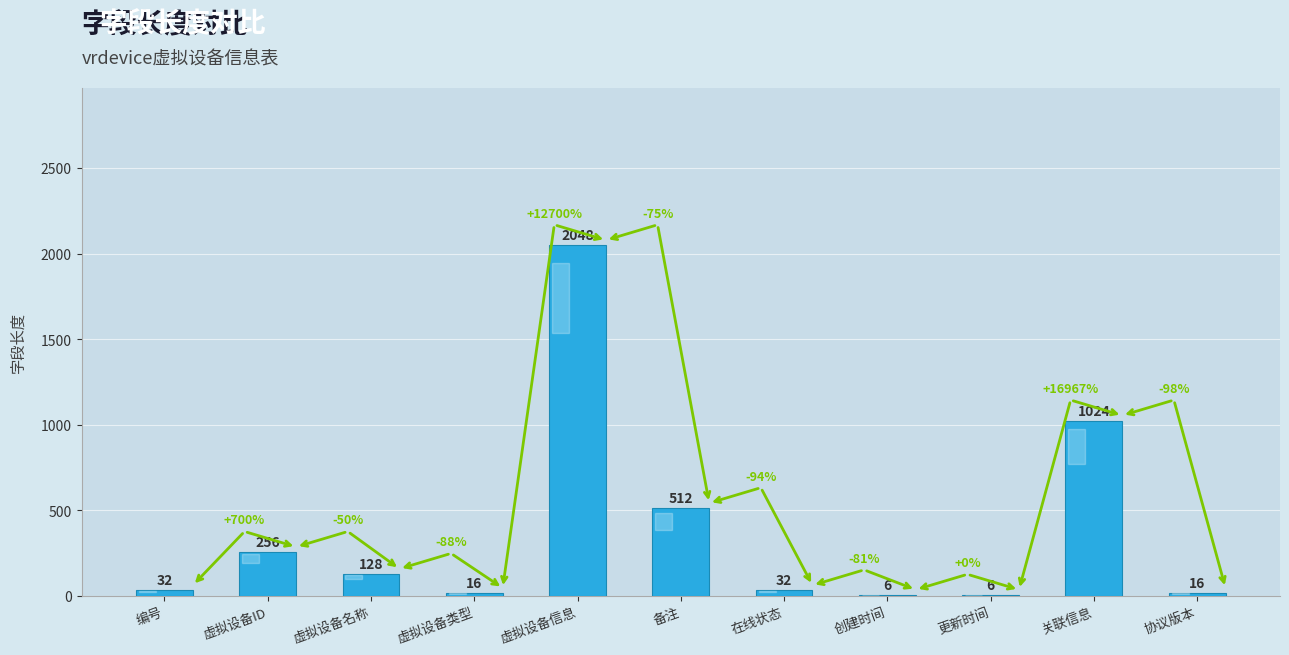

True or false: the data shows 1024 at 关联信息.

True